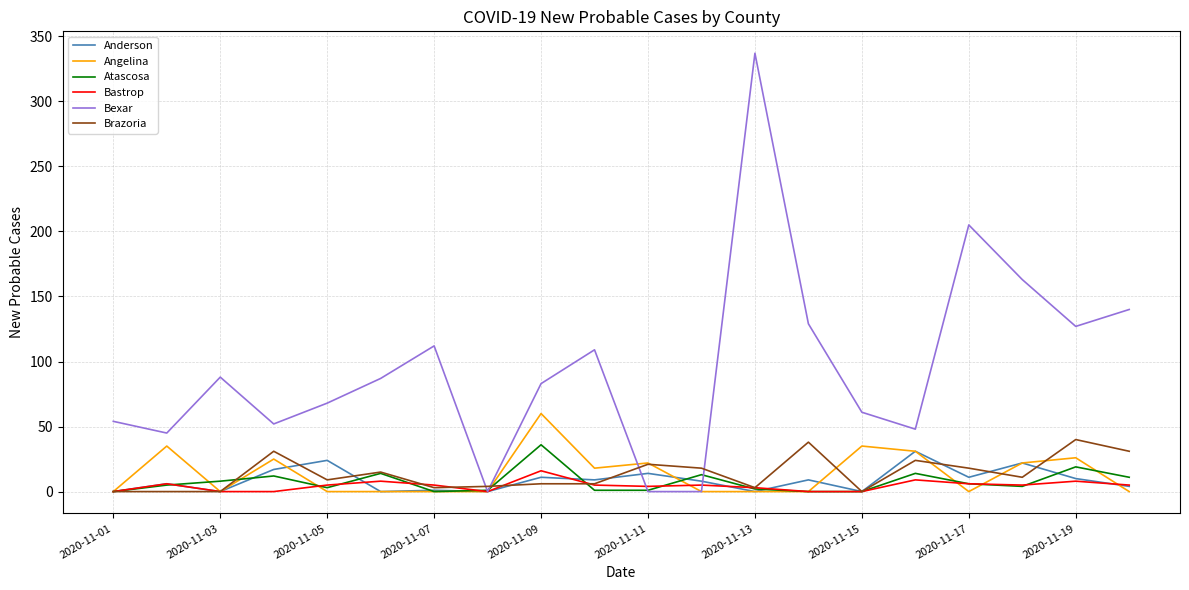

Which series has the widest spread of values?

Bexar